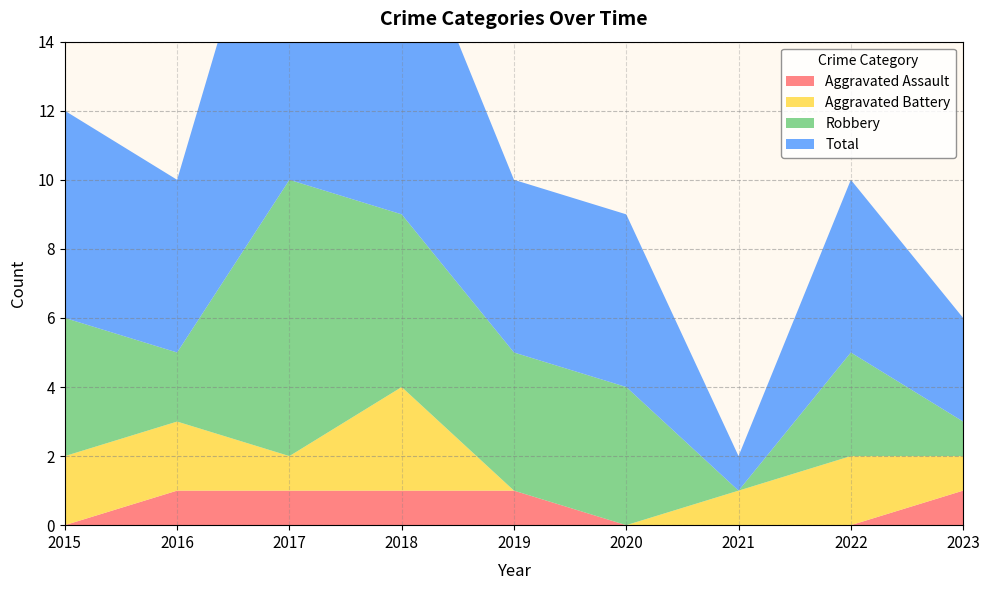

Reading right to left, list all the values displayed in this chart.

Aggravated Assault: 2023=1	2022=0	2021=0	2020=0	2019=1	2018=1	2017=1	2016=1	2015=0
Aggravated Battery: 2023=1	2022=2	2021=1	2020=0	2019=0	2018=3	2017=1	2016=2	2015=2
Robbery: 2023=1	2022=3	2021=0	2020=4	2019=4	2018=5	2017=8	2016=2	2015=4
Total: 2023=3	2022=5	2021=1	2020=5	2019=5	2018=9	2017=11	2016=5	2015=6